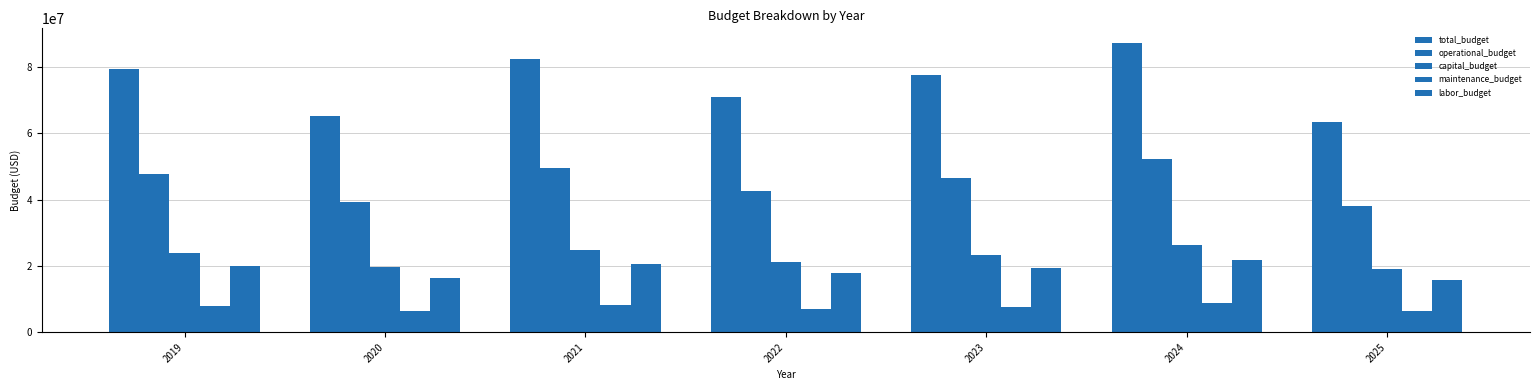

Which category has the highest value across all series?

2024